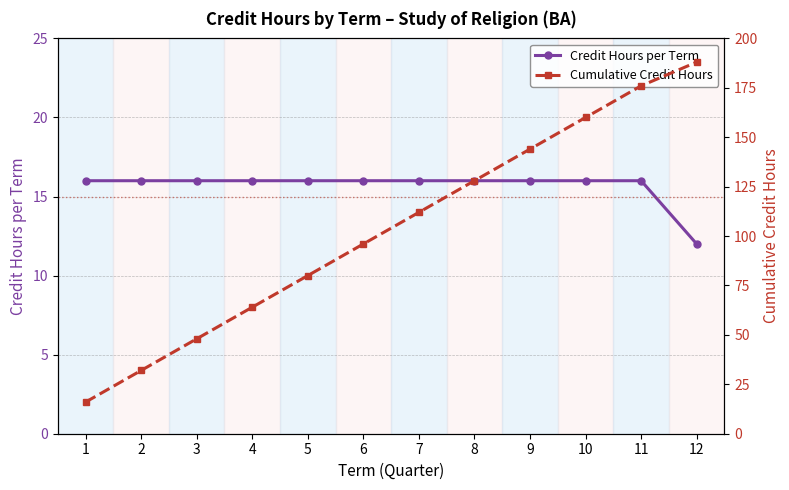

What is the value of the 5th point from the left?

16